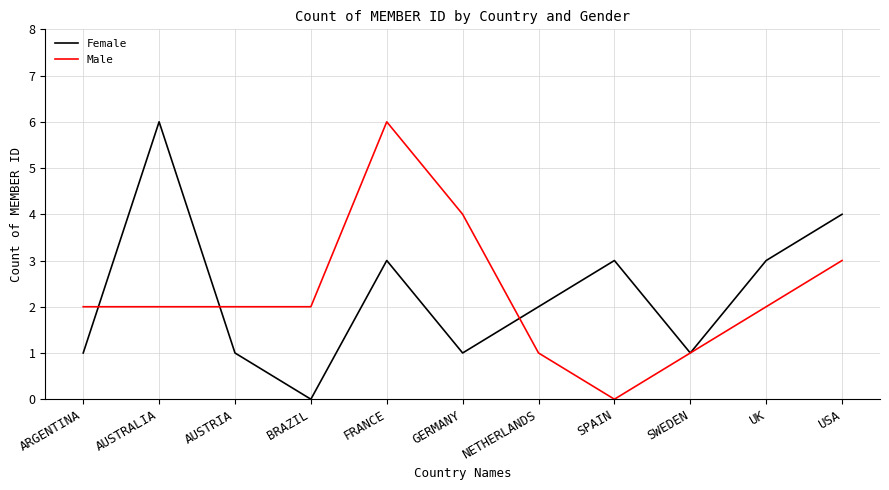

How many positive values does the Female series have?

10